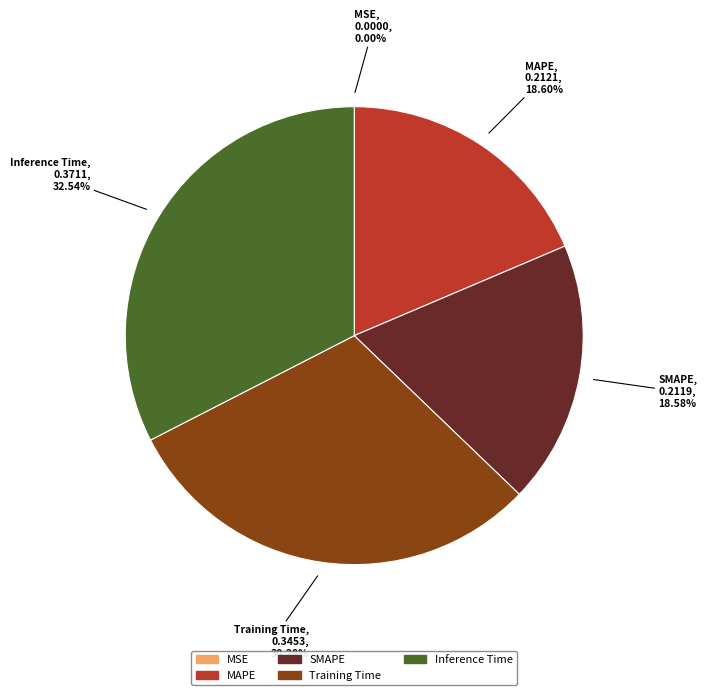

Which category has the biggest portion of the pie?

Inference Time